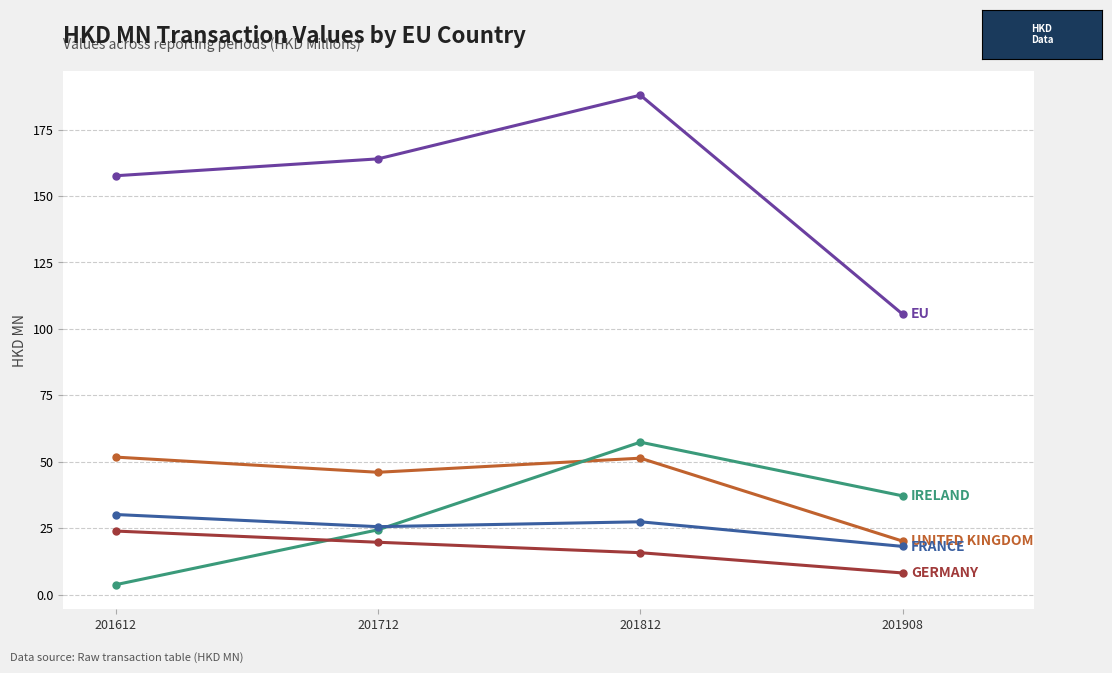

At which category is the sum across all series the highest?

201812